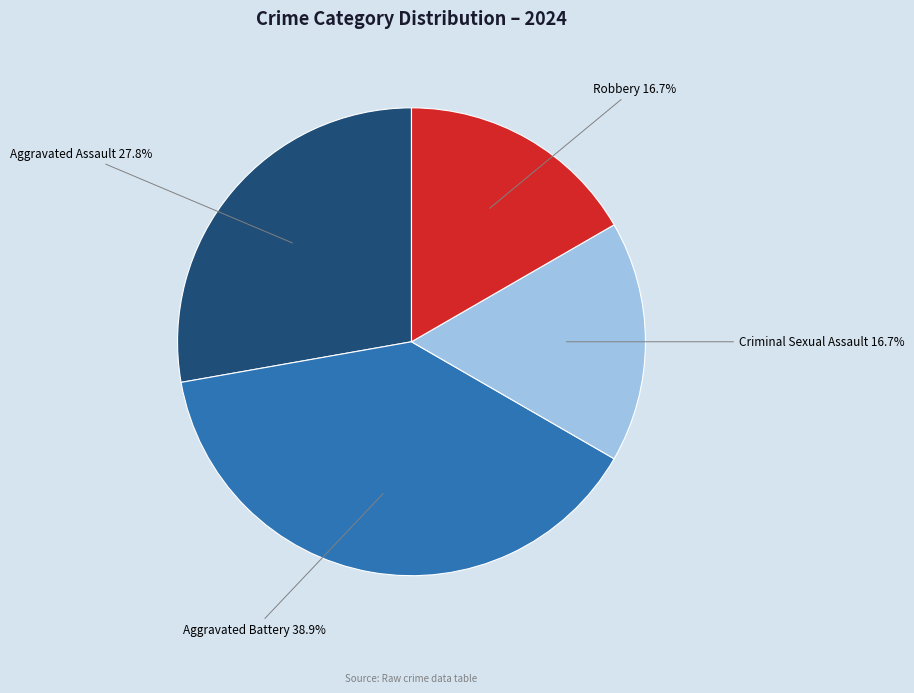

What portion of the pie excludes Robbery?

83.3%